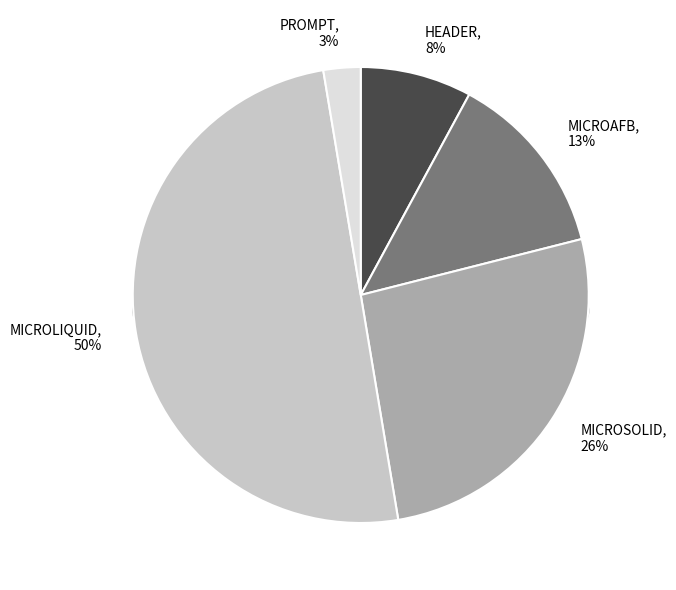

Between MICROSOLID and MICROAFB, which is larger?

MICROSOLID